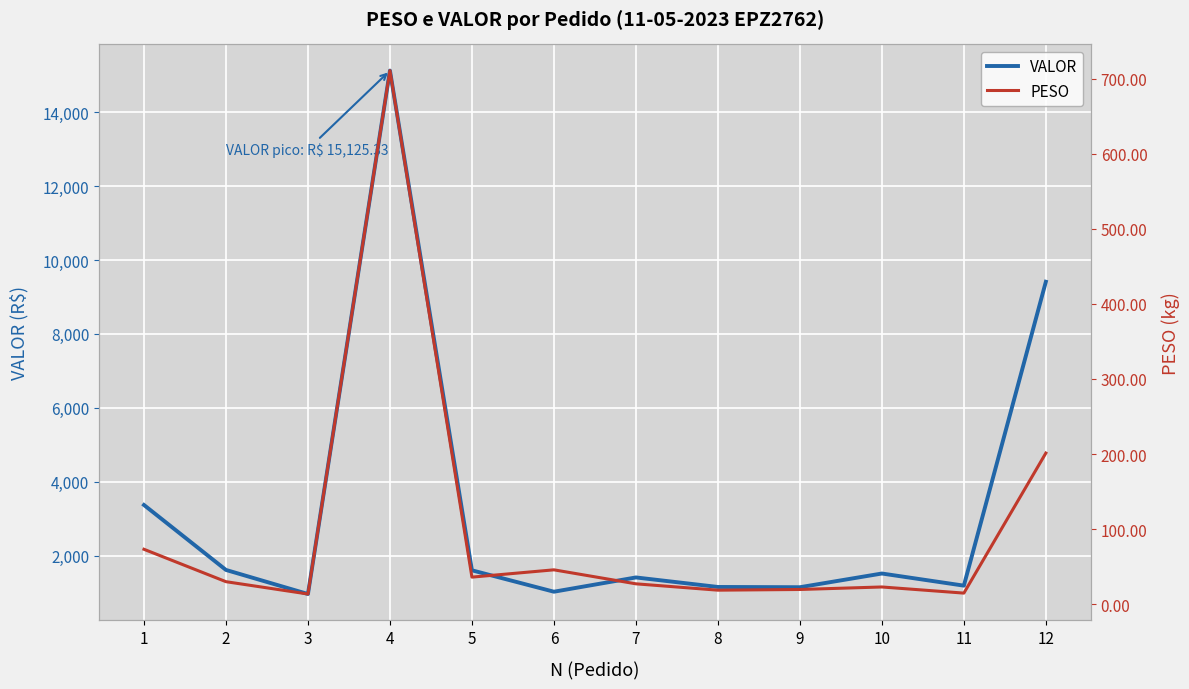

What is the value of the PESO point at the 8th from the left?

18.6